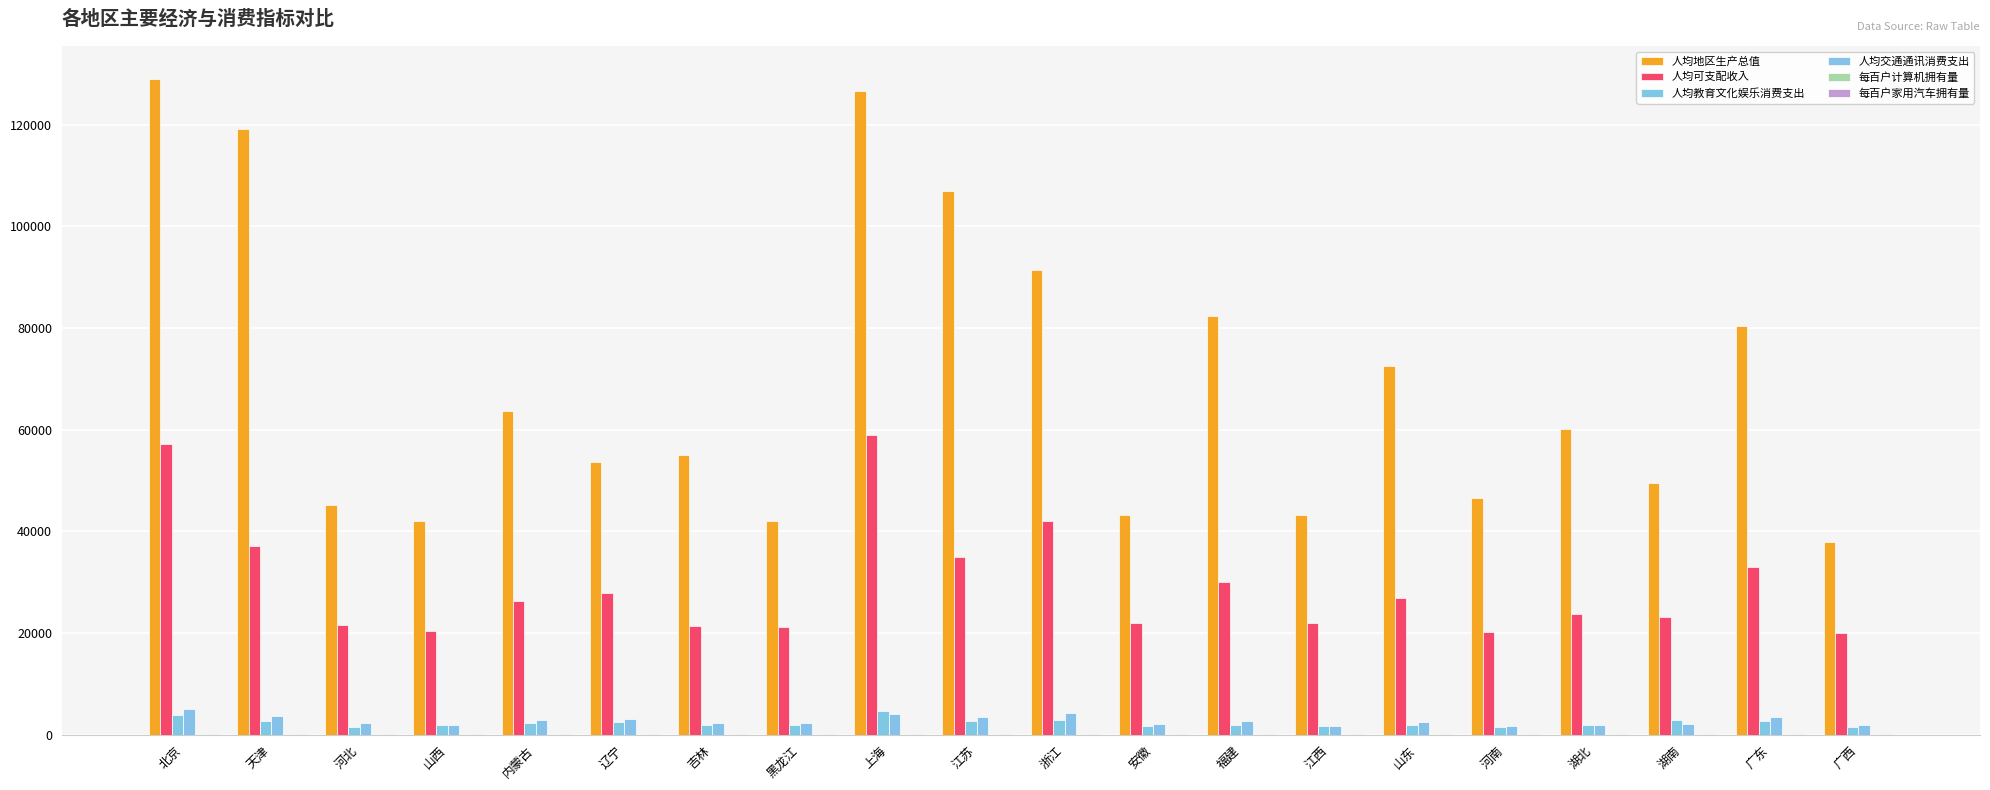

Where is 人均教育文化娱乐消费支出 nearest to the value 3122?

浙江